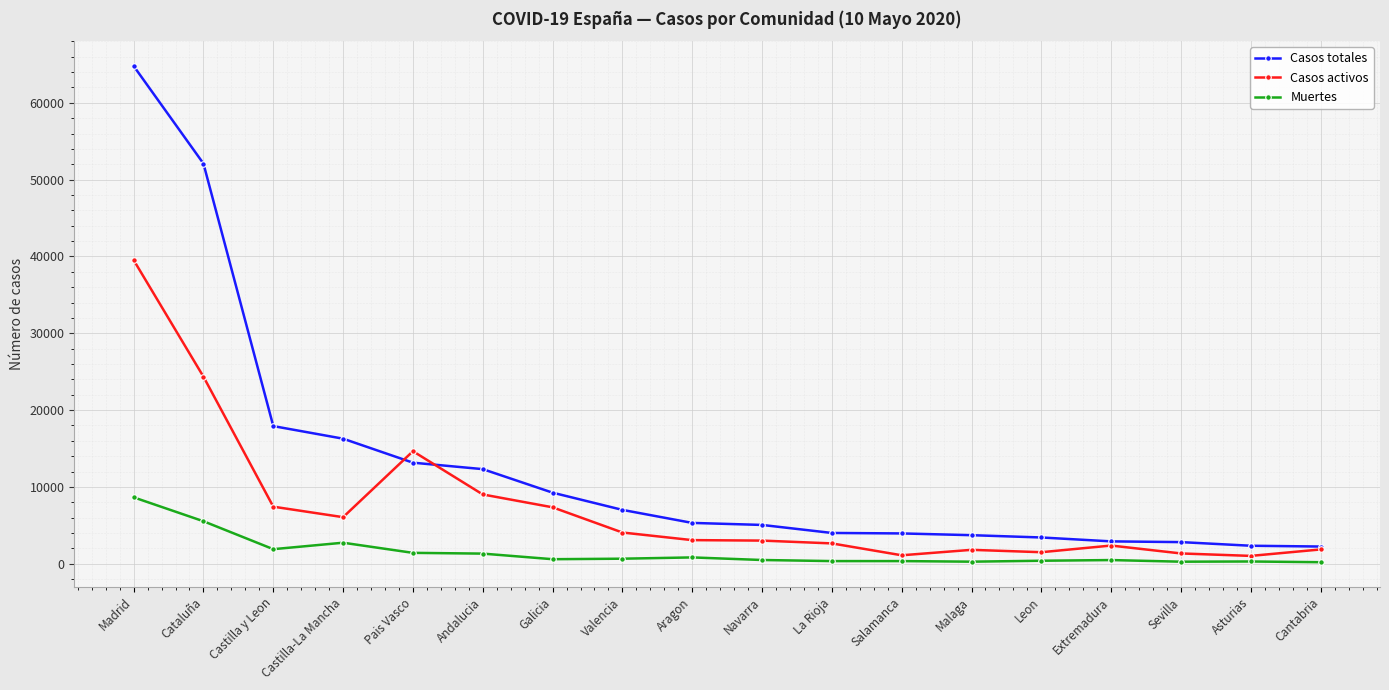

What is the difference between the maximum and minimum values in the Casos totales series?

62546